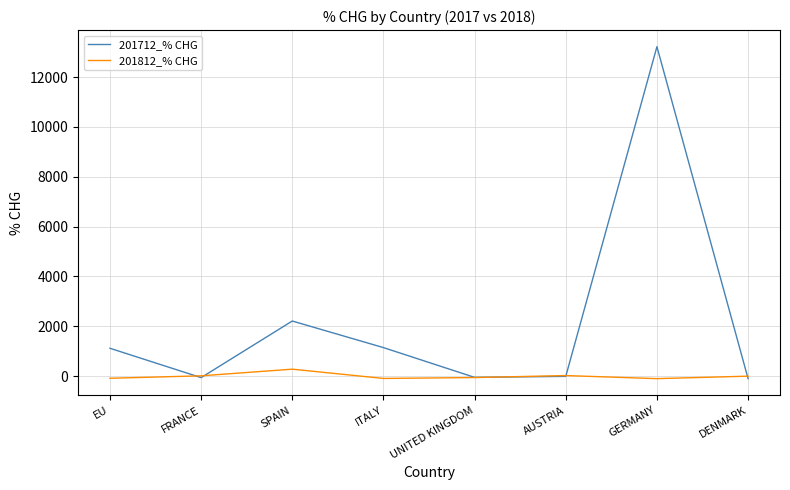

Does the chart display data point markers on the line(s)?

No